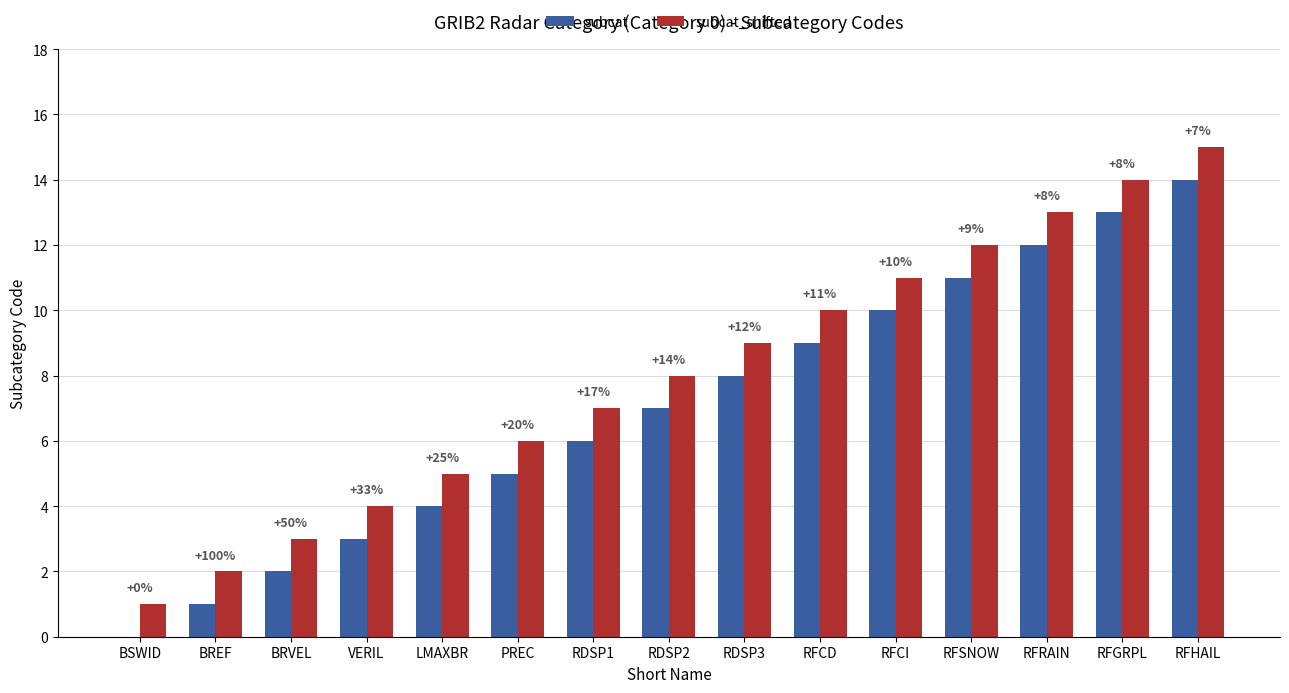

Which series has the largest total across all categories?

subcat_shifted